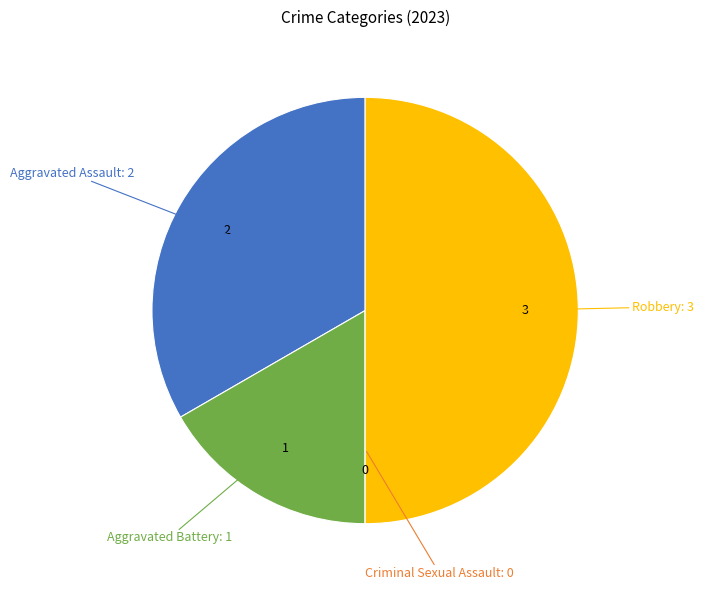

To the nearest percent, what is the average slice percentage?

25%